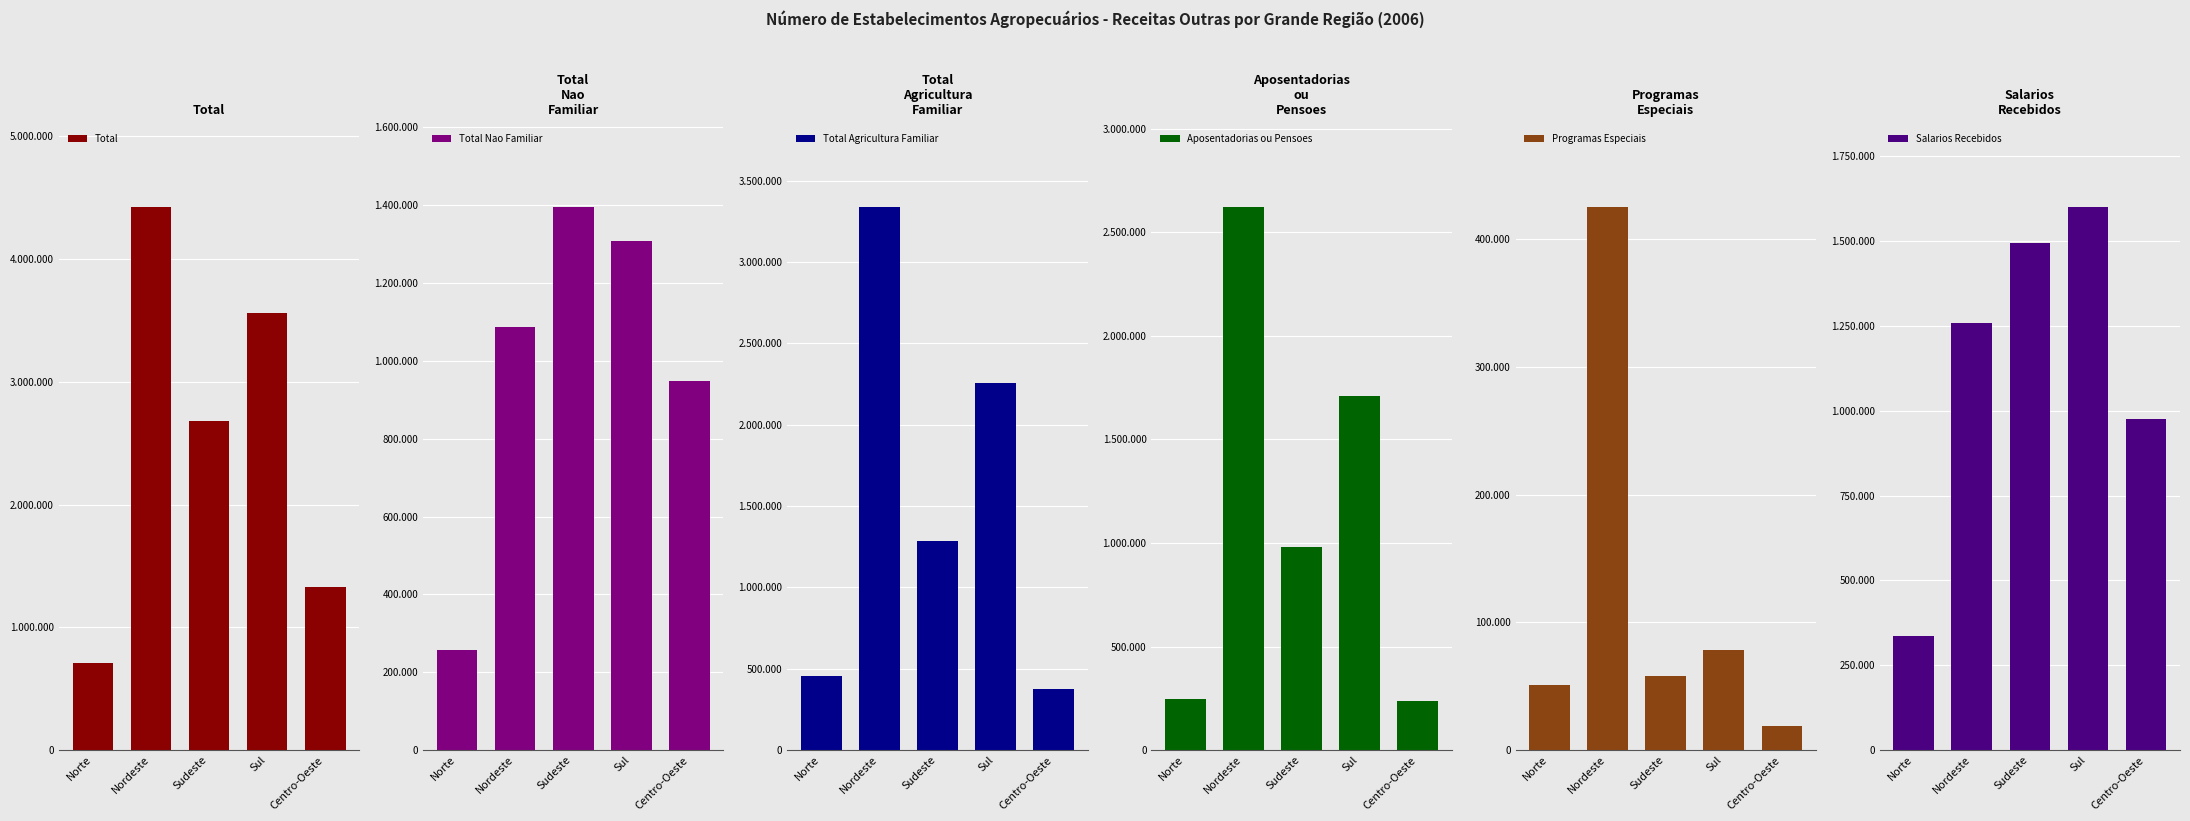

True or false: Aposentadorias ou Pensoes has a value of 1708296 at Sul.

True